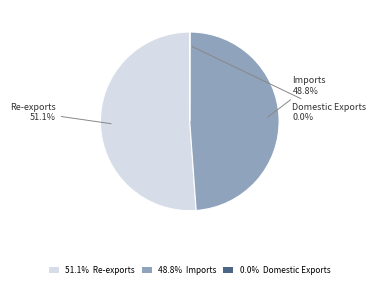

Which category has the biggest portion of the pie?

51.1% Re-exports